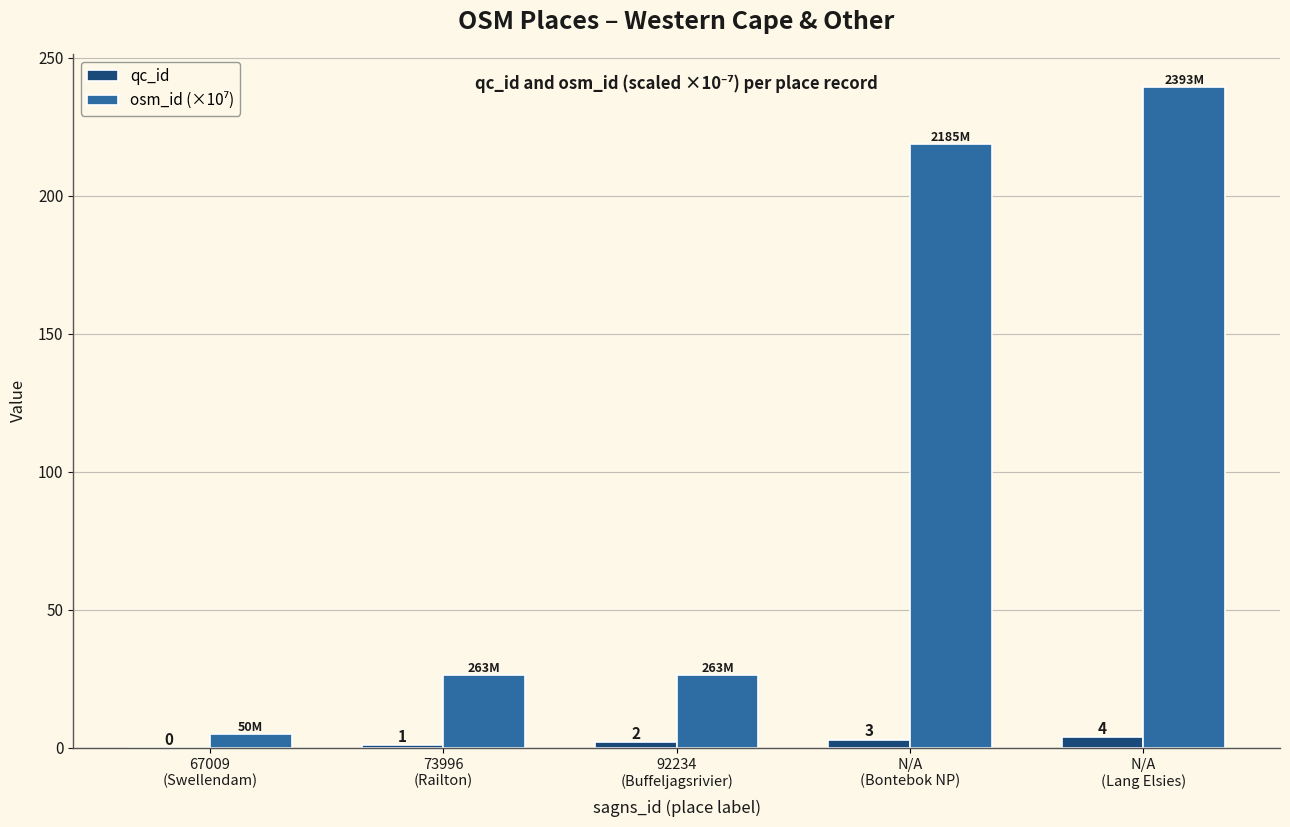

What is the sum of all qc_id values?

10.0